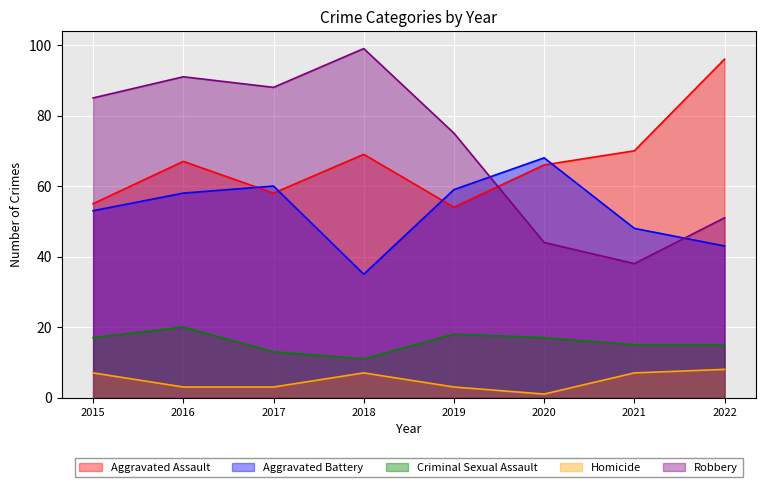

The value of Aggravated Assault at 2017 is 58. True or false?

True